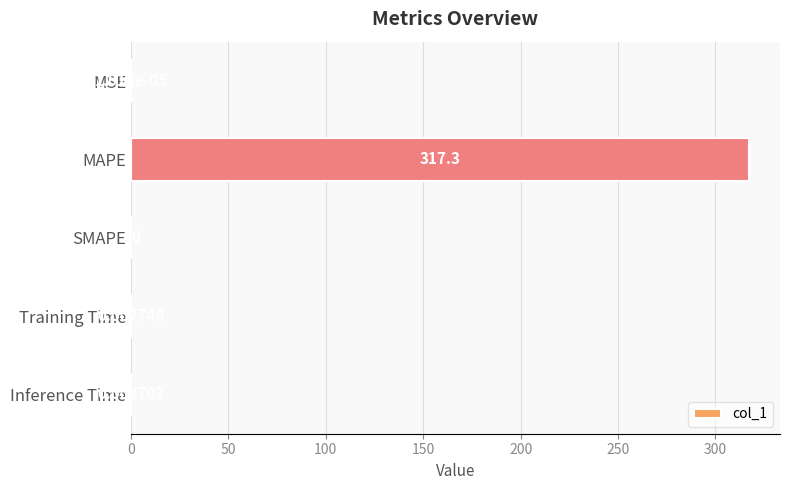

Where is the data nearest to the value 158?

Training Time